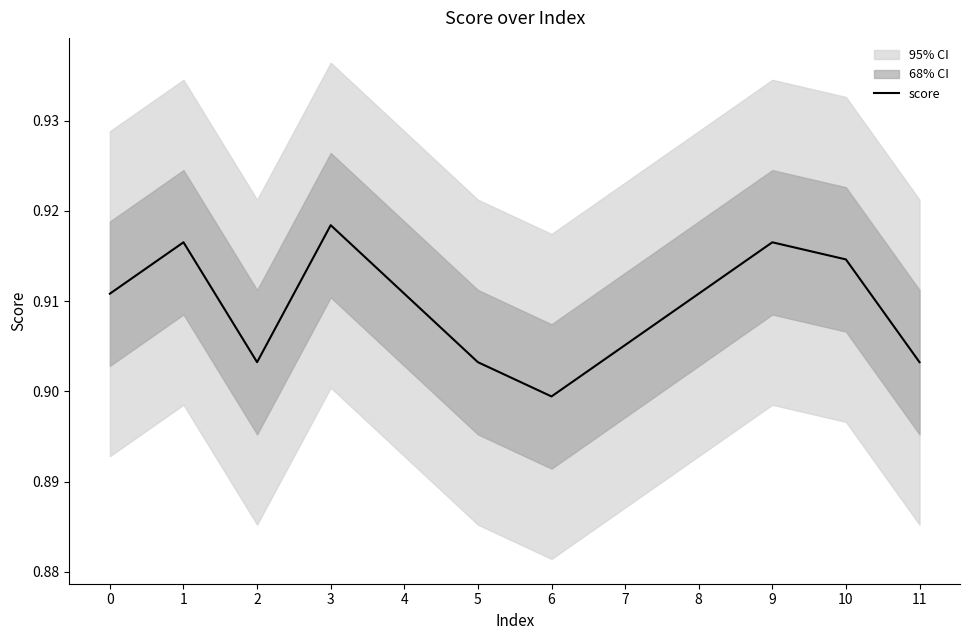

How many lines are shown in the chart?

1